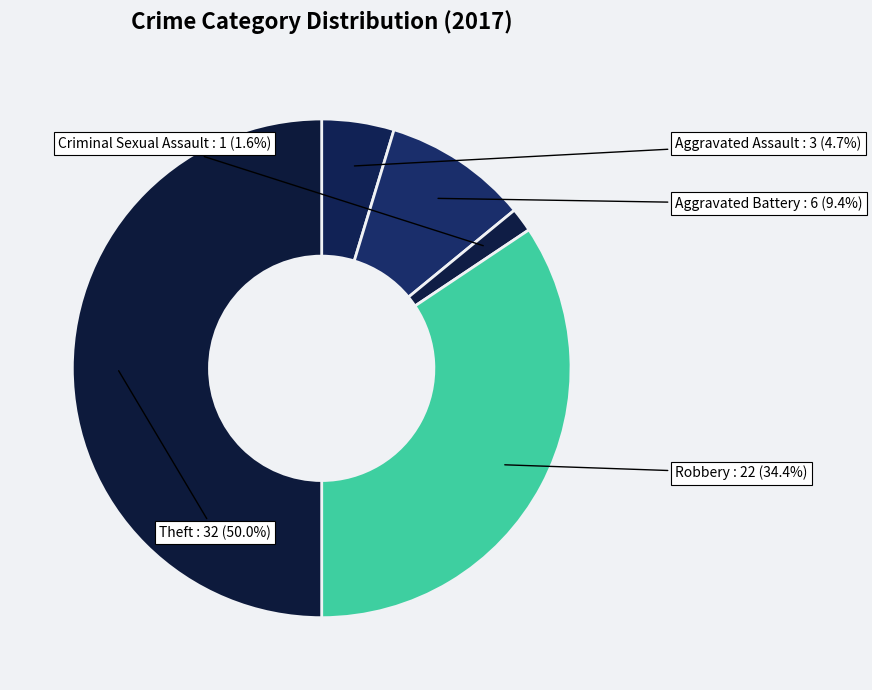

How much of the chart is everything except Aggravated Battery?

90.6%